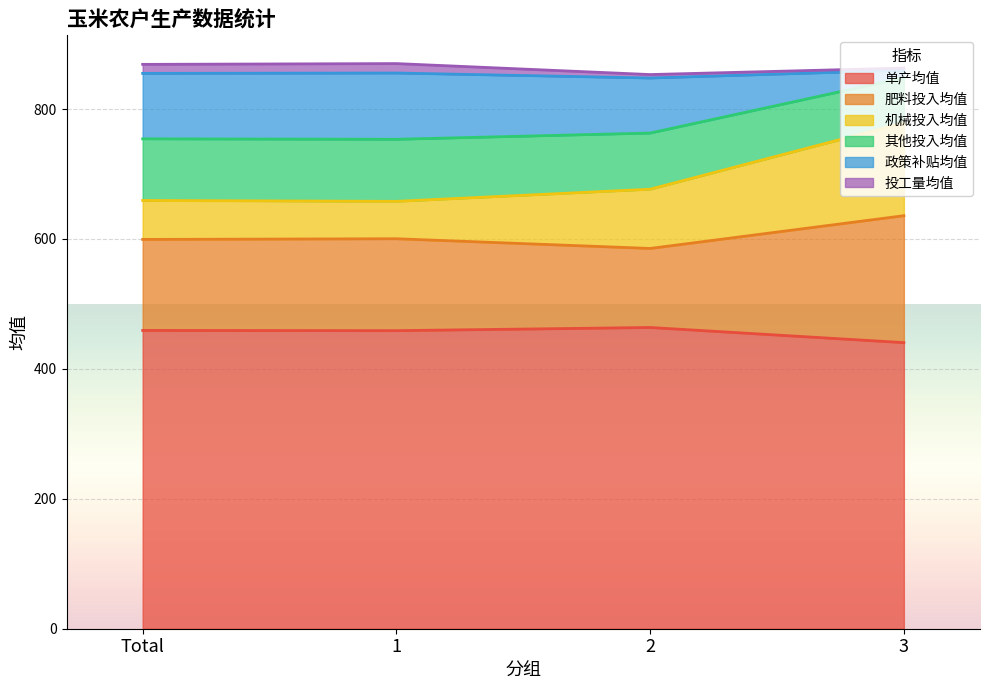

True or false: 其他投入均值 has a value of 1140.7 at Total.

False